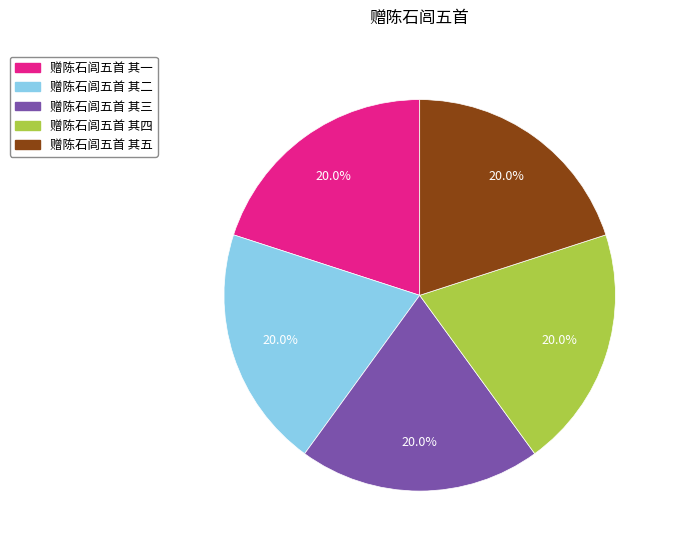

To the nearest percent, what percentage of the pie is 赠陈石闾五首 其一?

20%